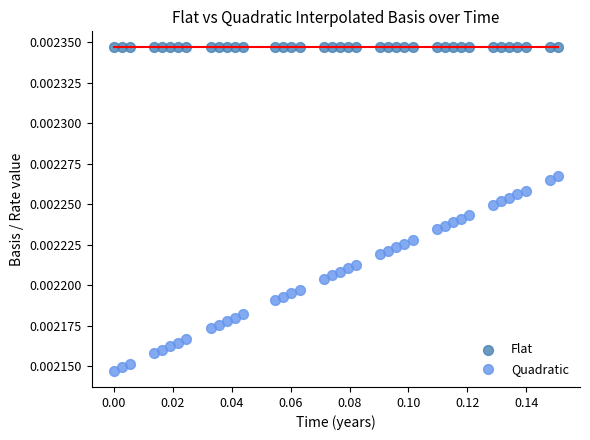

Which series contains the highest Y value?

Flat